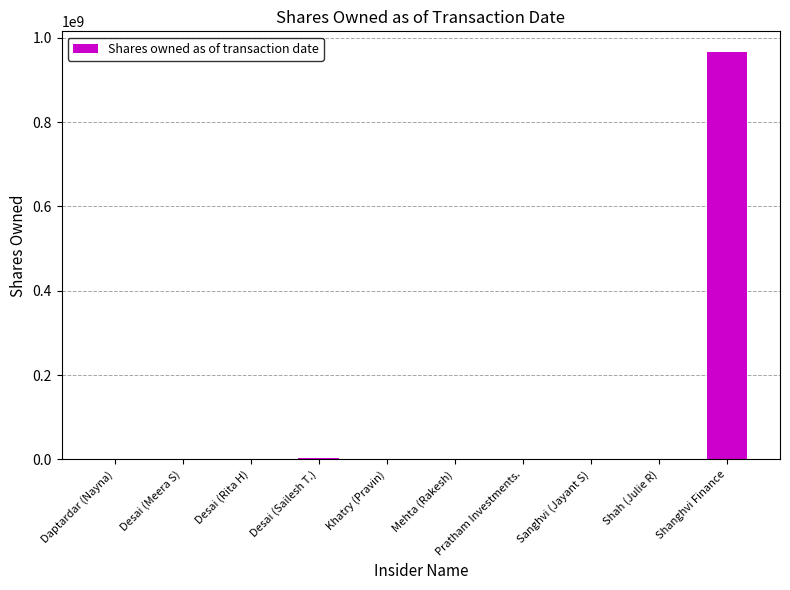

What is the sum of all values?

971777294